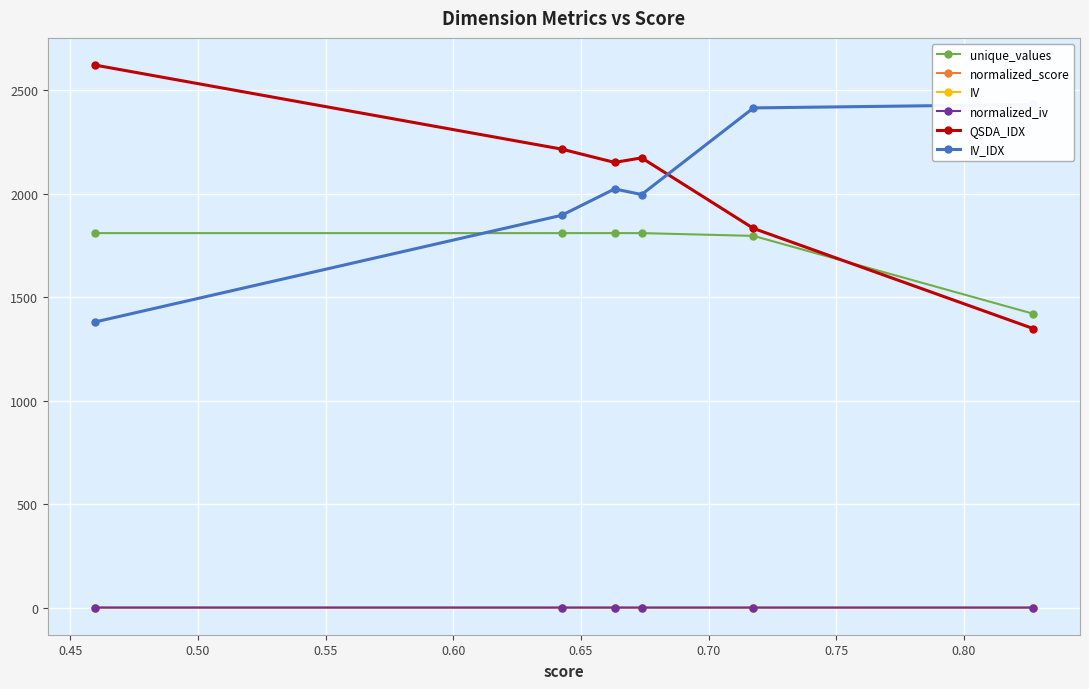

Is this an area chart (filled region under the line)?

No